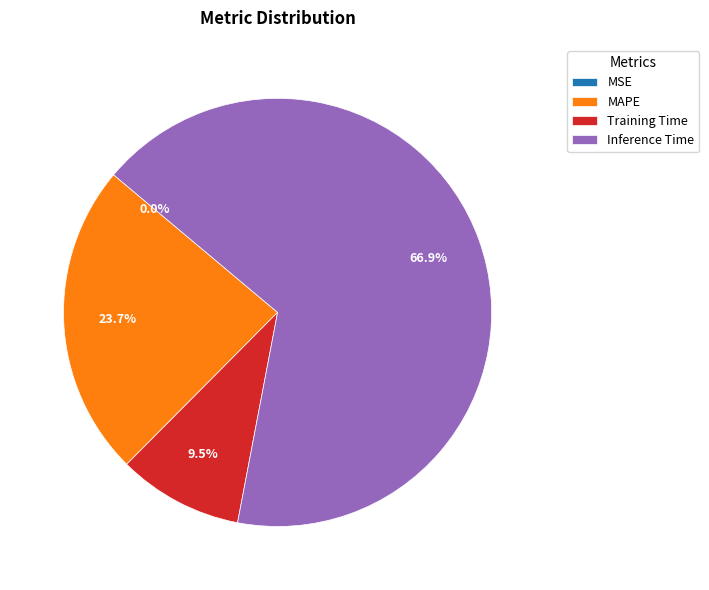

Which category has the biggest portion of the pie?

Inference Time